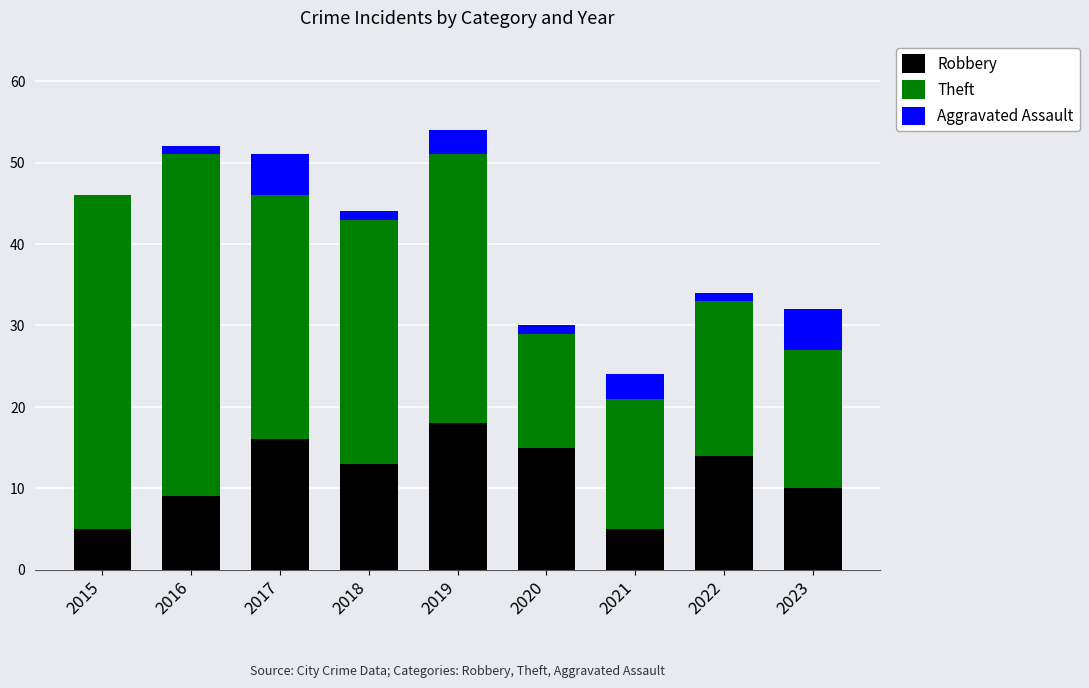

Are the bars horizontal?

No